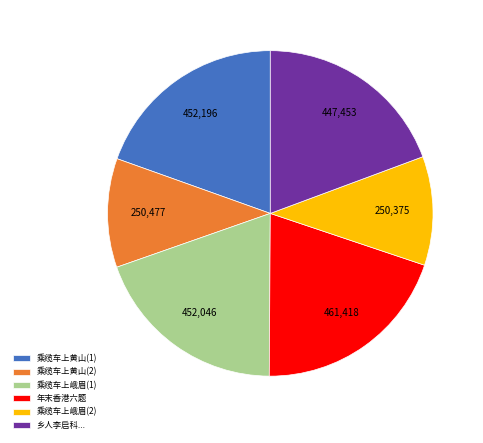

Does any single category account for the majority?

No